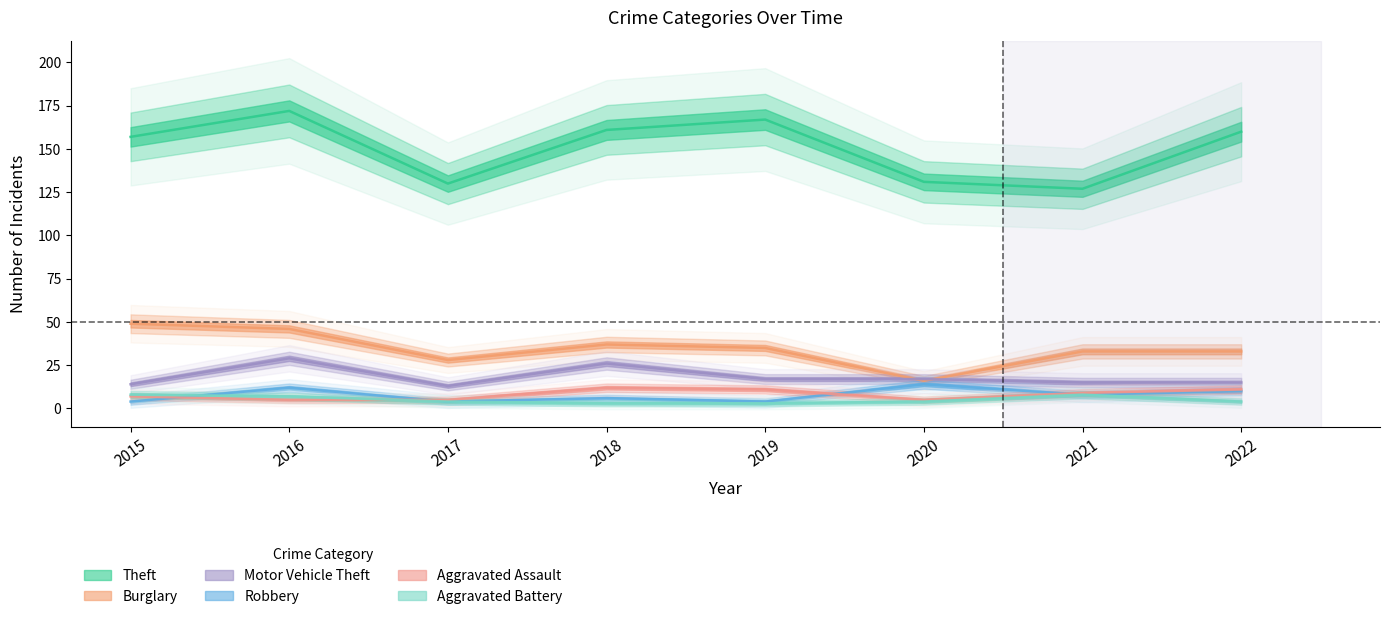

True or false: Motor Vehicle Theft and Robbery intersect in this chart.

False